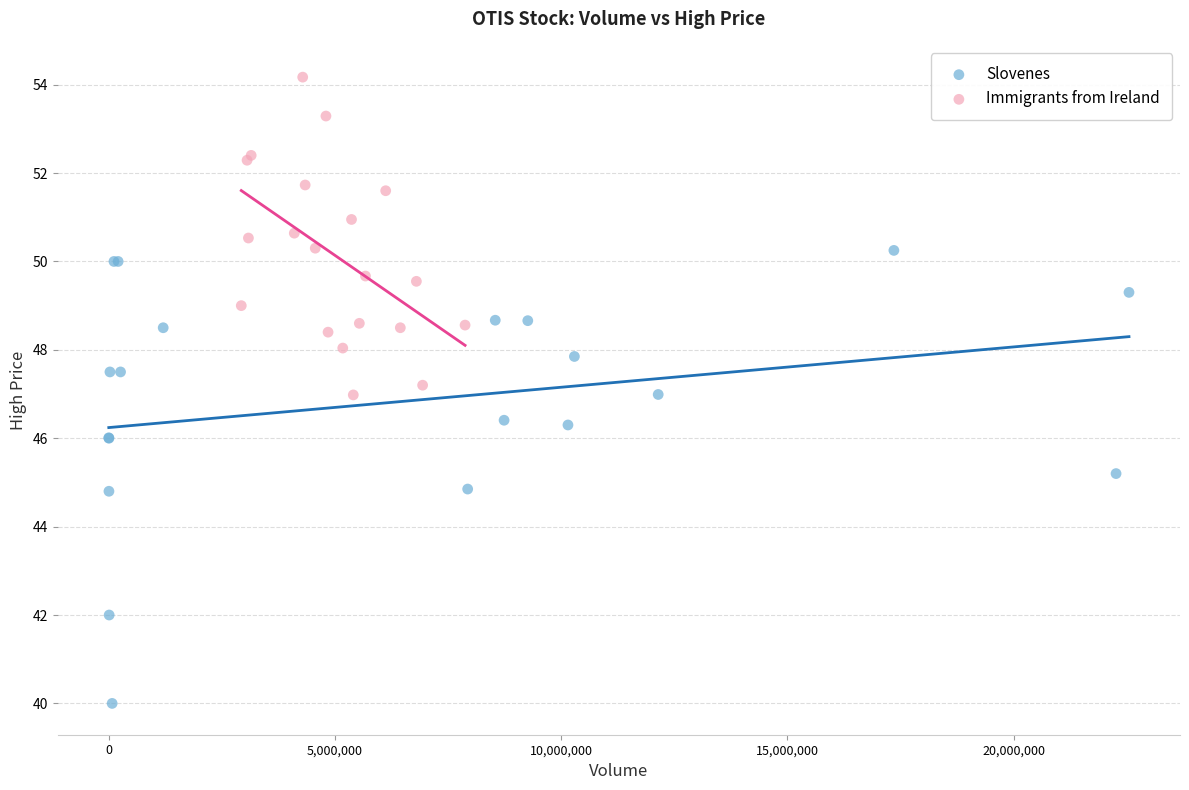

Which series reaches the maximum Y coordinate?

Immigrants from Ireland